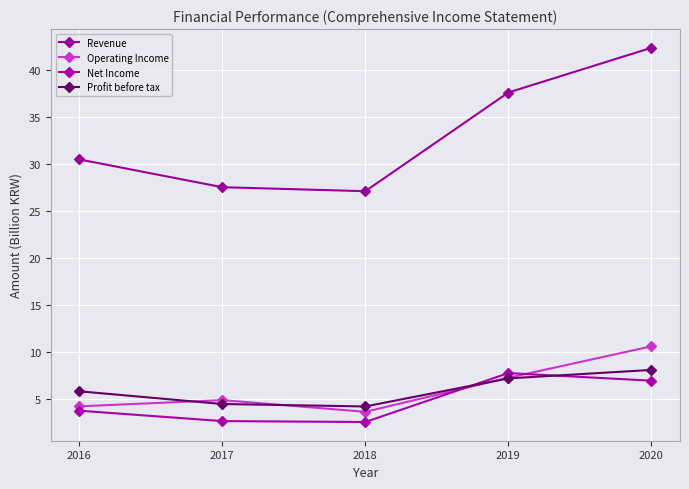

True or false: Net Income and Revenue intersect in this chart.

False